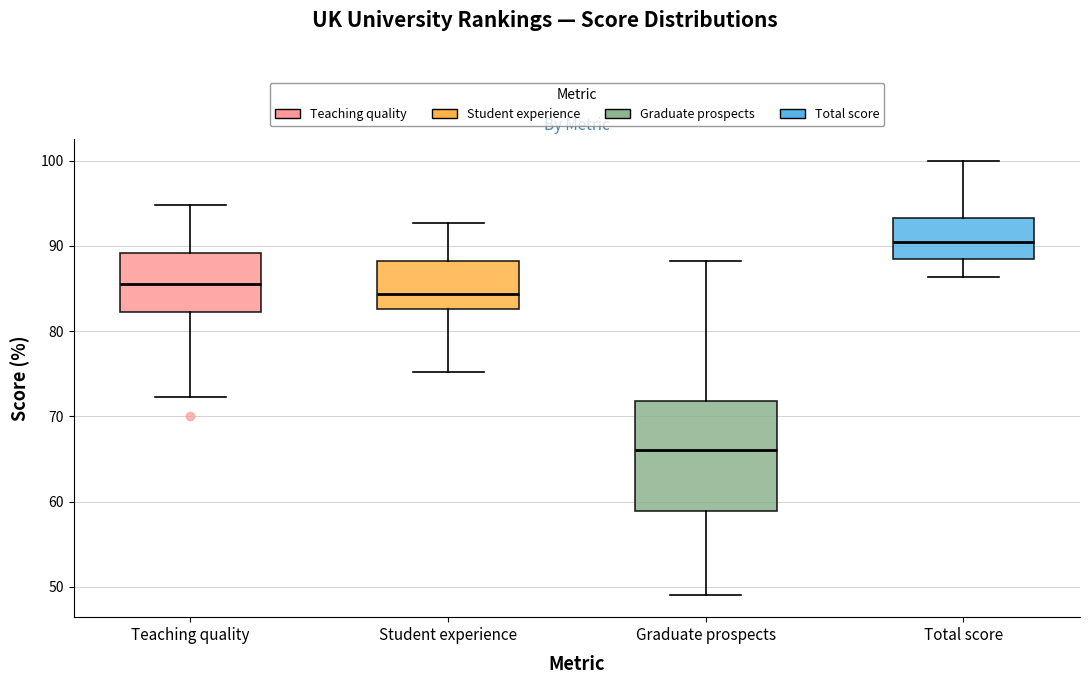

Where does the upper whisker of the box for Student experience end on the y-axis? The values are not printed on the chart, so give them approximately, as read against the axis.

93